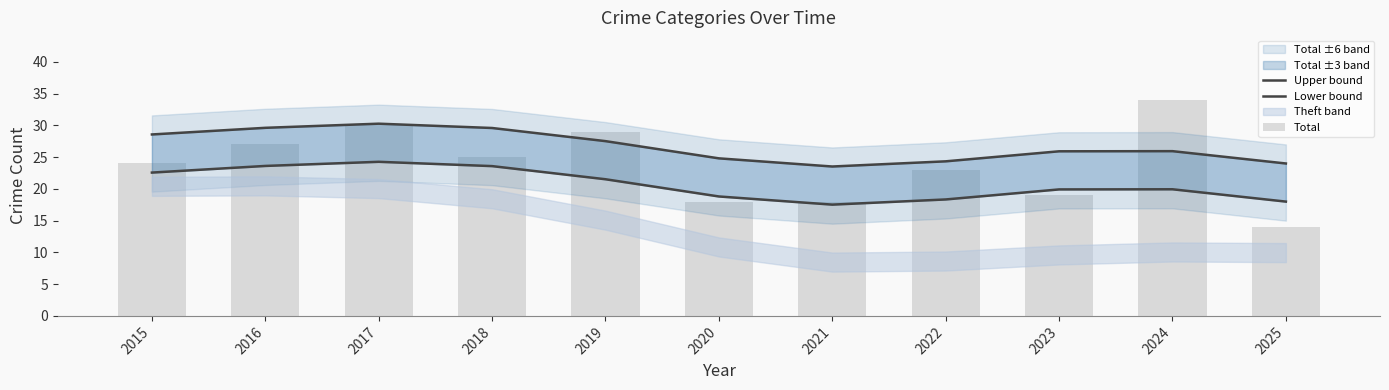

At which label does Lower bound reach its minimum?

2021